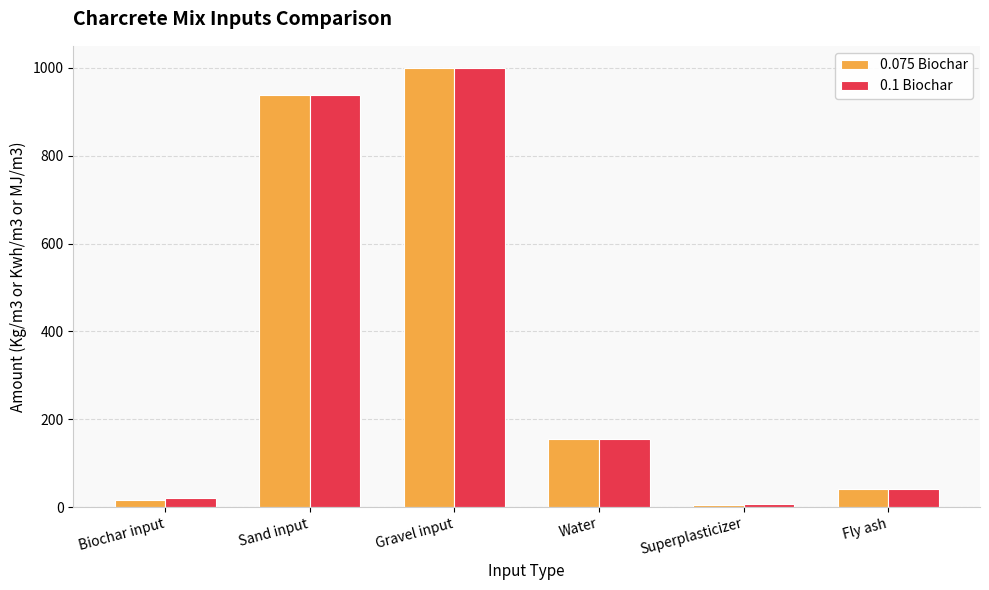

The value of 0.075 Biochar at Water is 236.3. True or false?

False